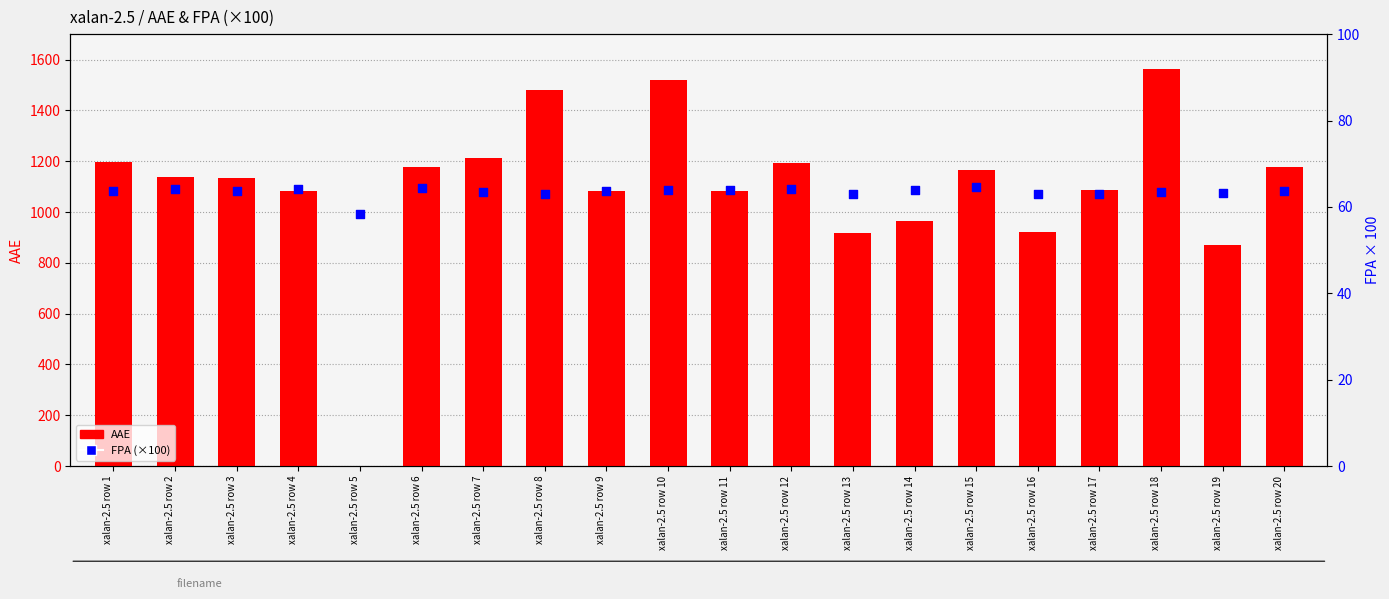

At which category is the sum across all series the highest?

xalan-2.5 row 18